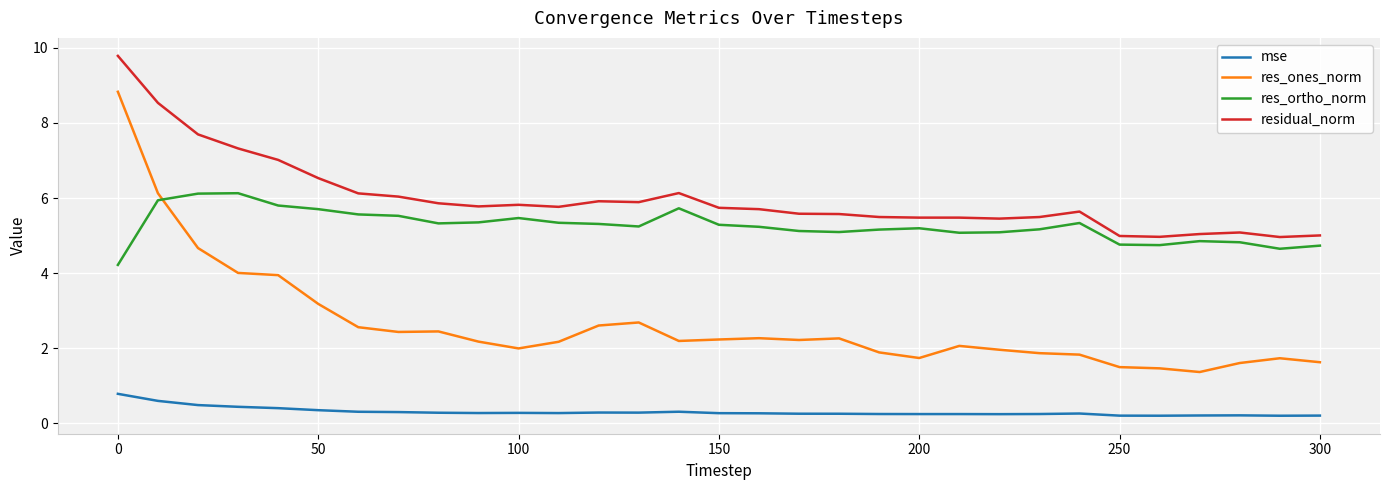

Does the chart have visible grid lines?

Yes